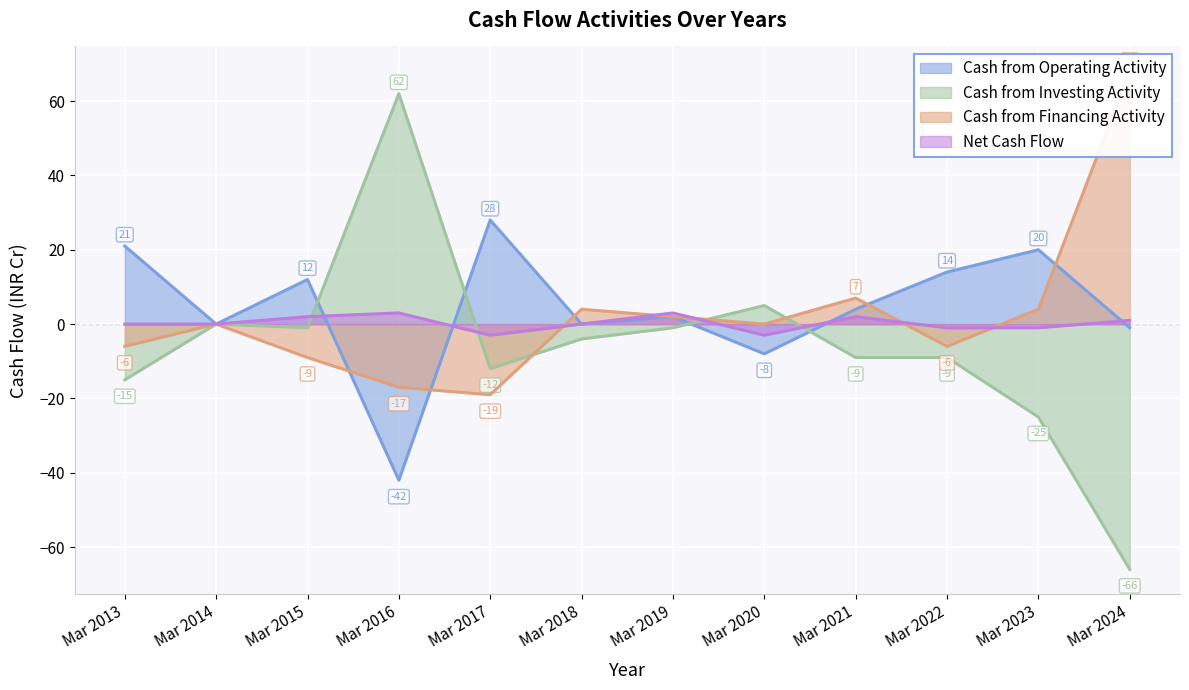

True or false: Cash from Financing Activity has more than 0 points higher than both neighbors.

True